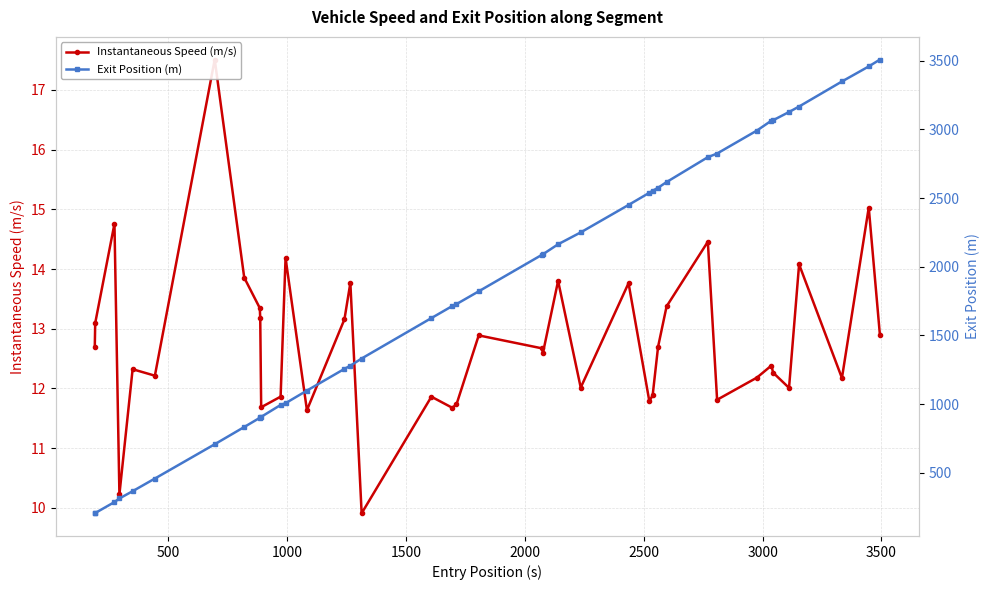

What is the difference between the maximum and minimum values in the Instantaneous Speed (m/s) series?

7.6